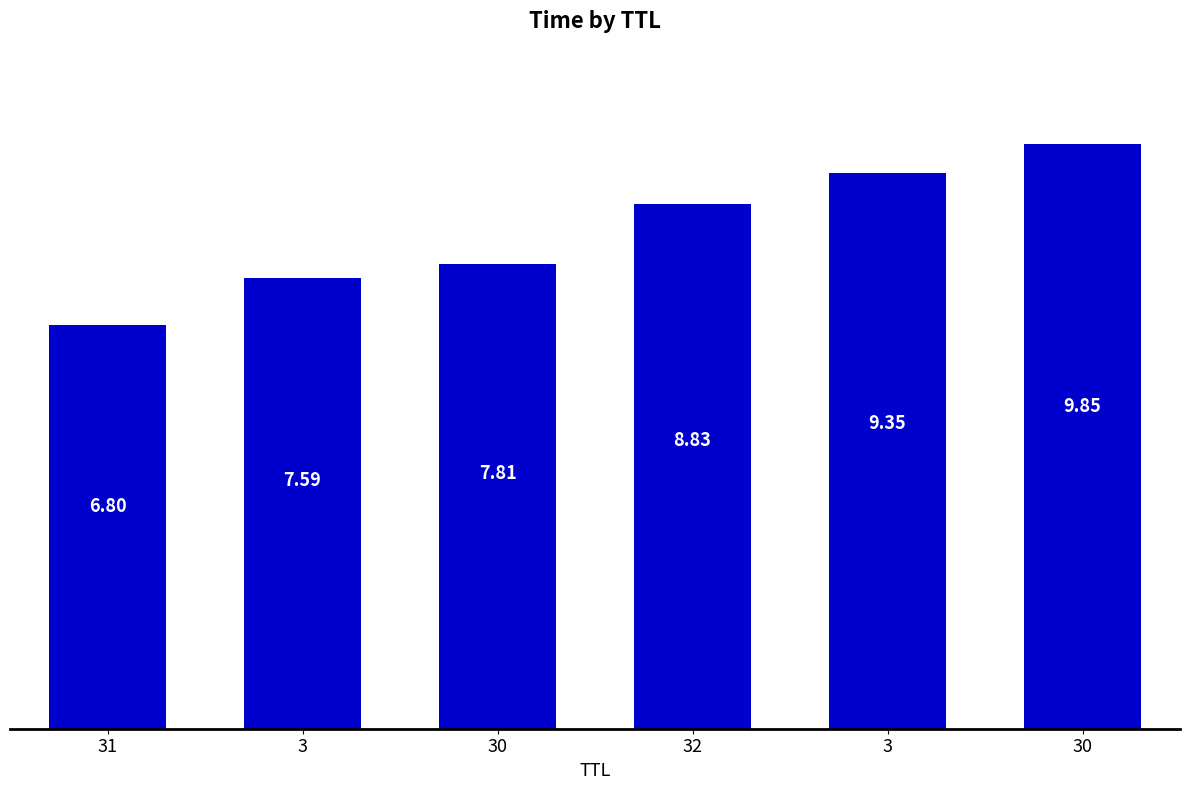

What is the label of the 4th bar from the right?

30